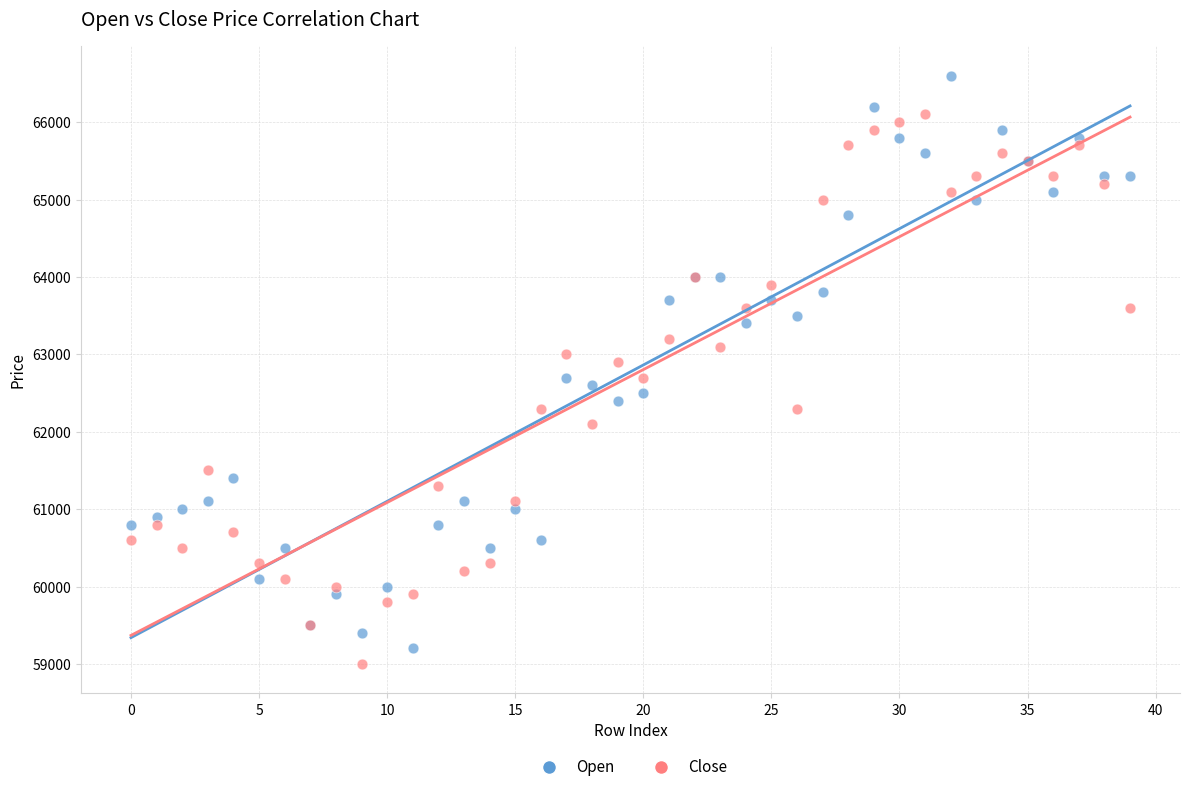

Which series reaches the minimum Y coordinate?

Close